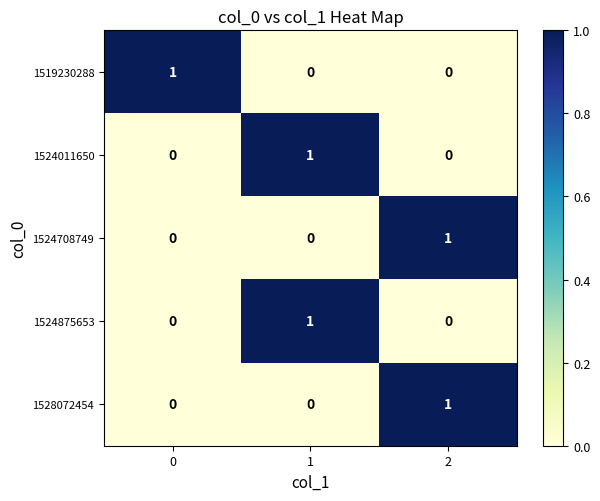

True or false: 1524875653 has a value of 0 at 2.

True